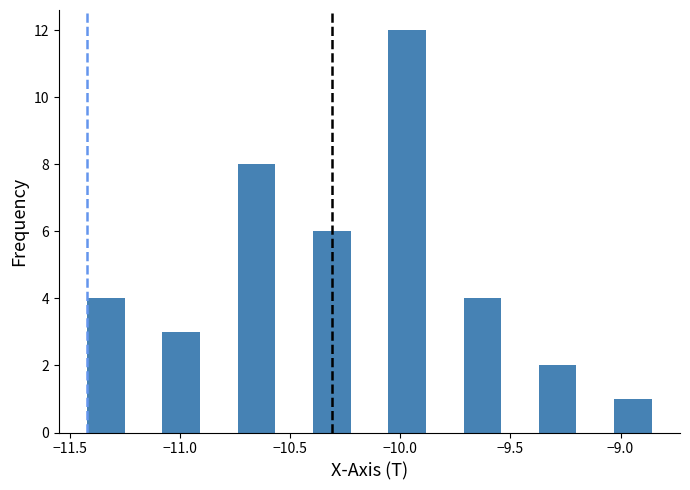

Read against the x-axis, roughly where is the centre of the tallest bar?

-9.95